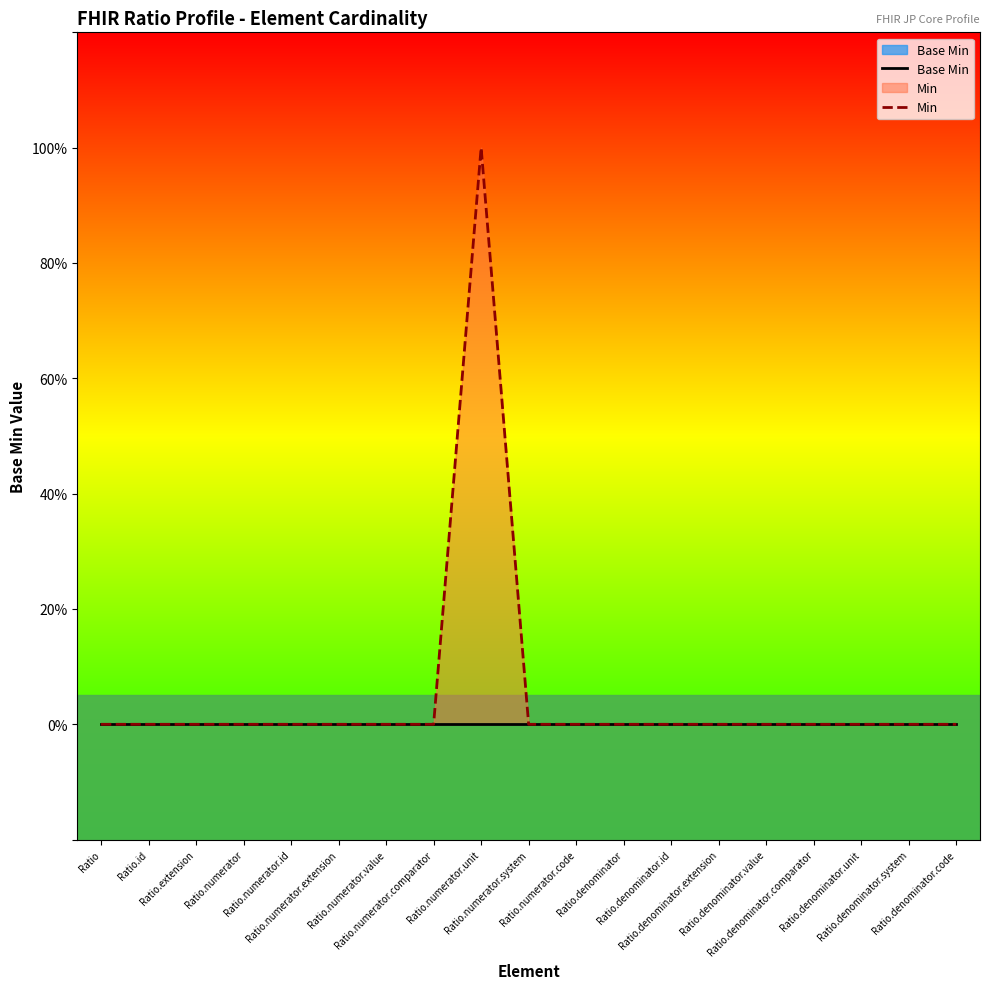

Reading left to right, extract all data points from this chart.

Base Min: 0	0	0	0	0	0	0	0	0	0	0	0	0	0	0	0	0	0	0
Min: 0	0	0	0	0	0	0	0	1	0	0	0	0	0	0	0	0	0	0